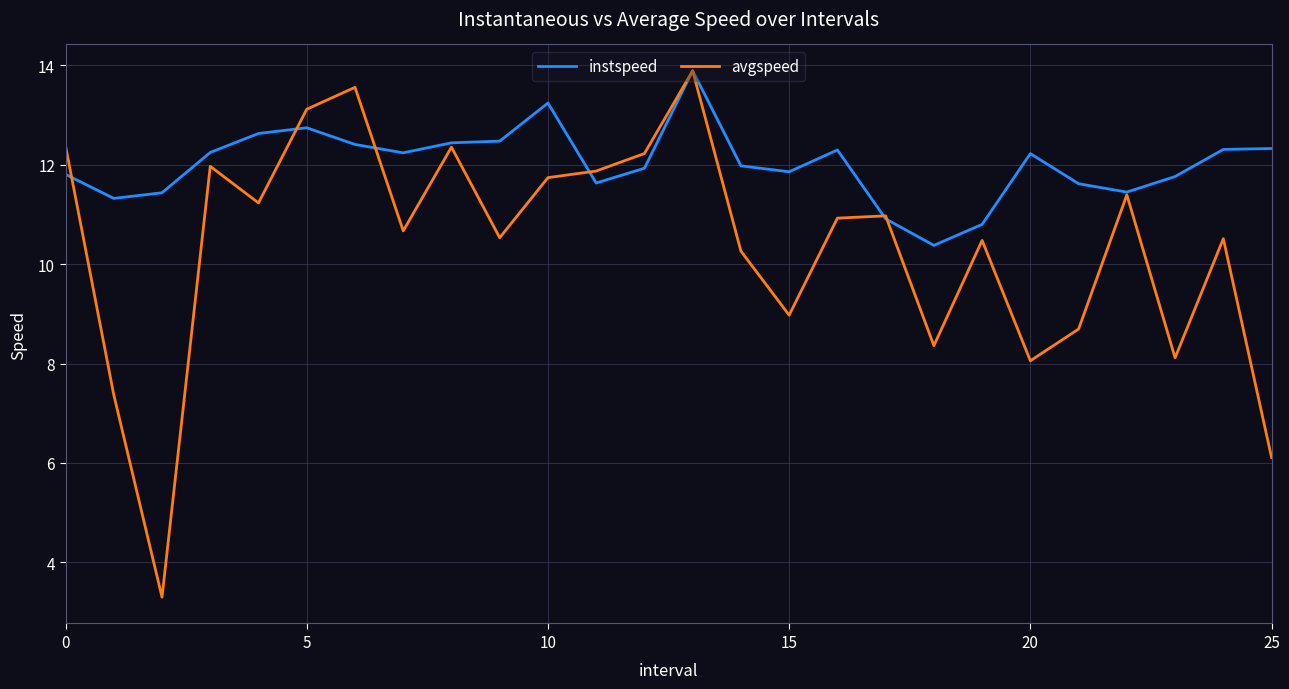

True or false: instspeed and avgspeed cross at least once.

True